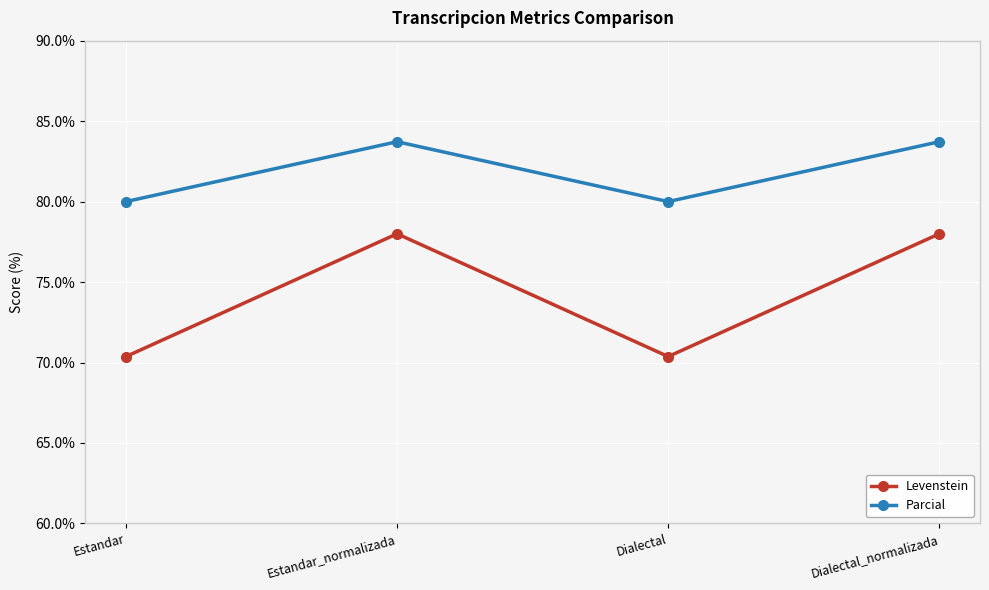

True or false: Parcial and Levenstein cross at least once.

False